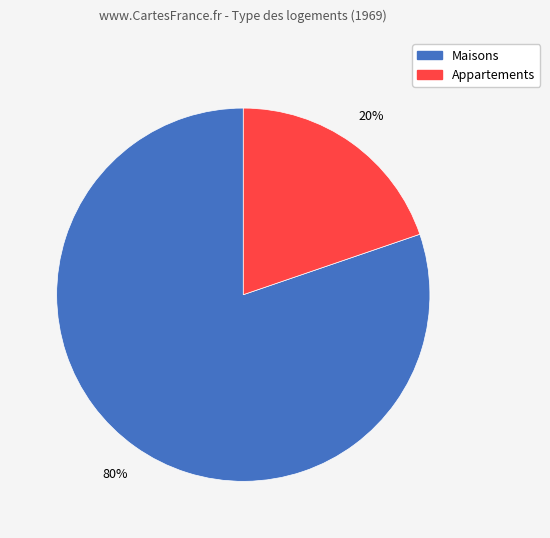

How many slices are in this pie chart?

2